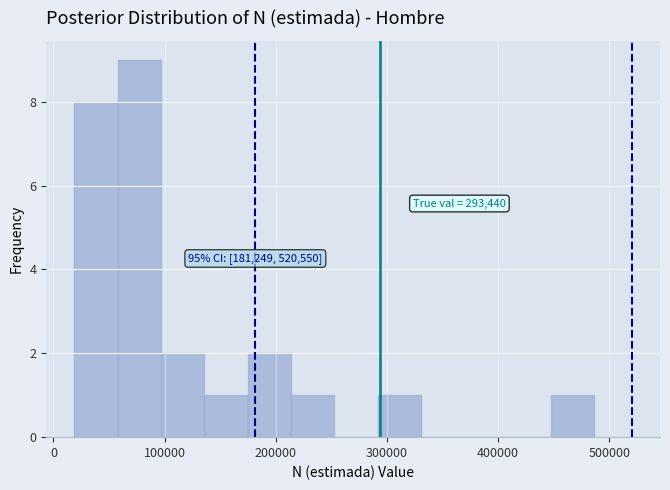

Read against the x-axis, roughly where is the centre of the tallest bar?

80000